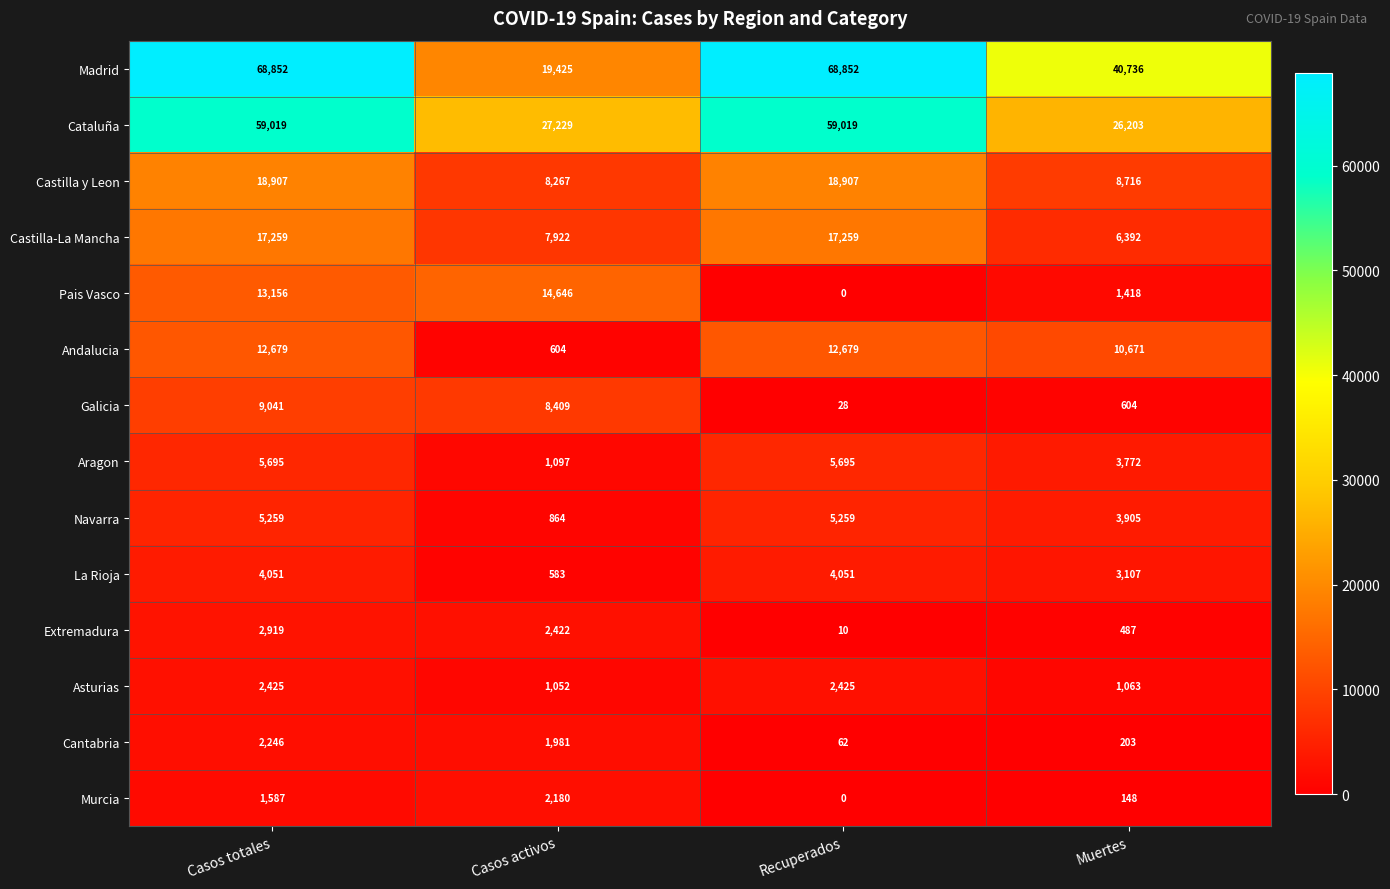

Which category has the lowest value across all series?

Recuperados